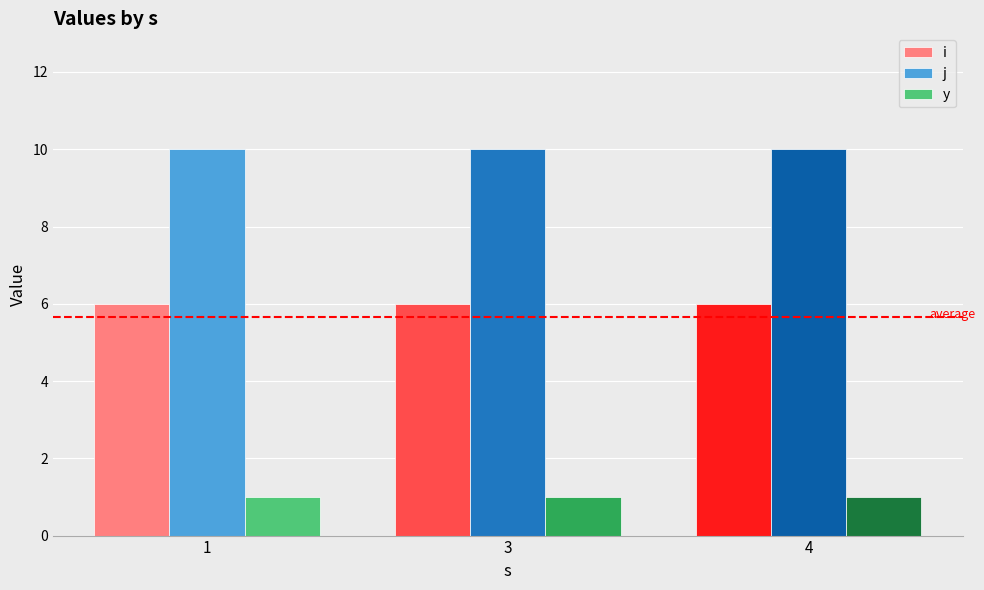

What is the highest value of the i series?

6